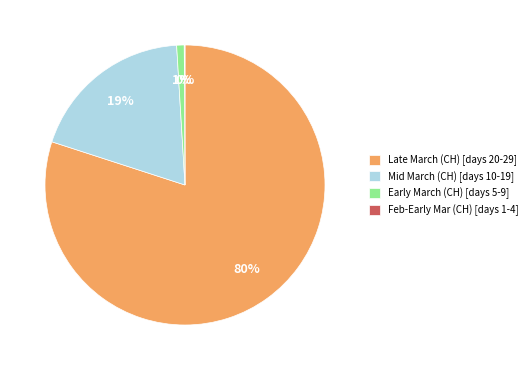

Does Late March (CH) [days 20-29] account for over 50% of the chart?

Yes